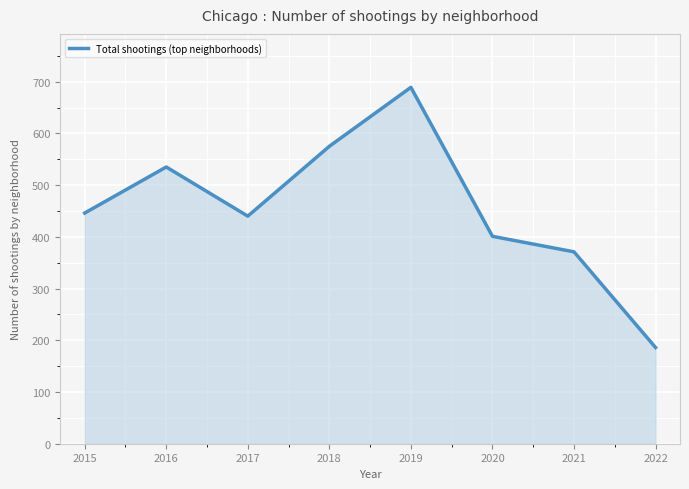

Between 2018 and 2016, which is larger?

2018